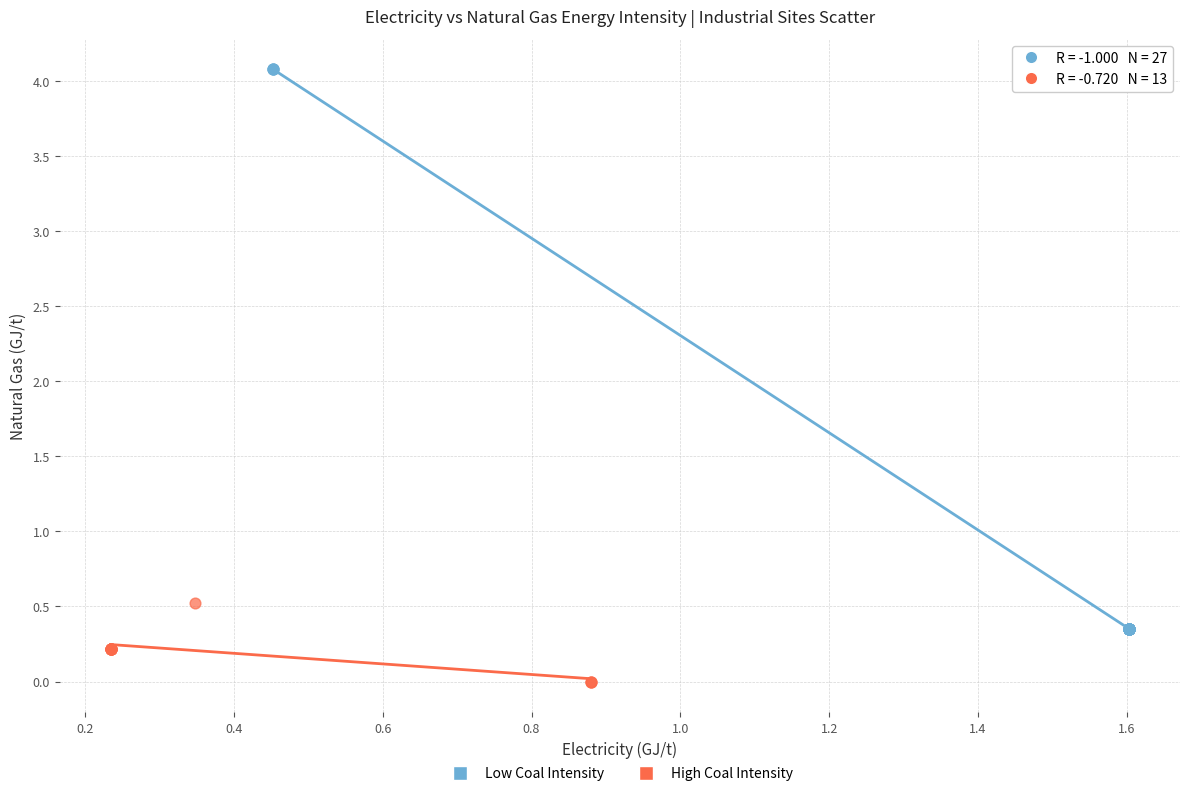

Which series reaches the maximum Y coordinate?

Low Coal Intensity